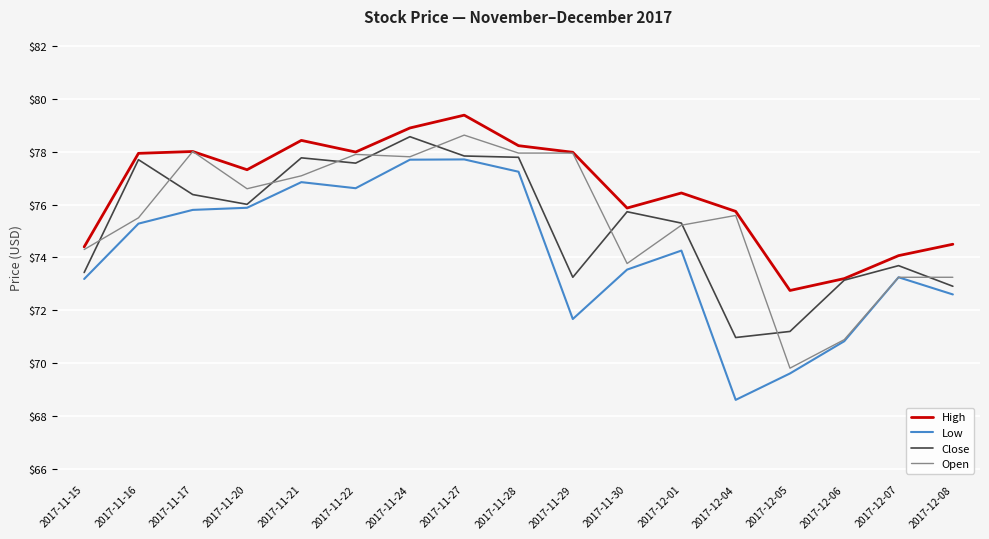

What is the sum of the Close values at 2017-12-06 and 2017-11-28?

150.9